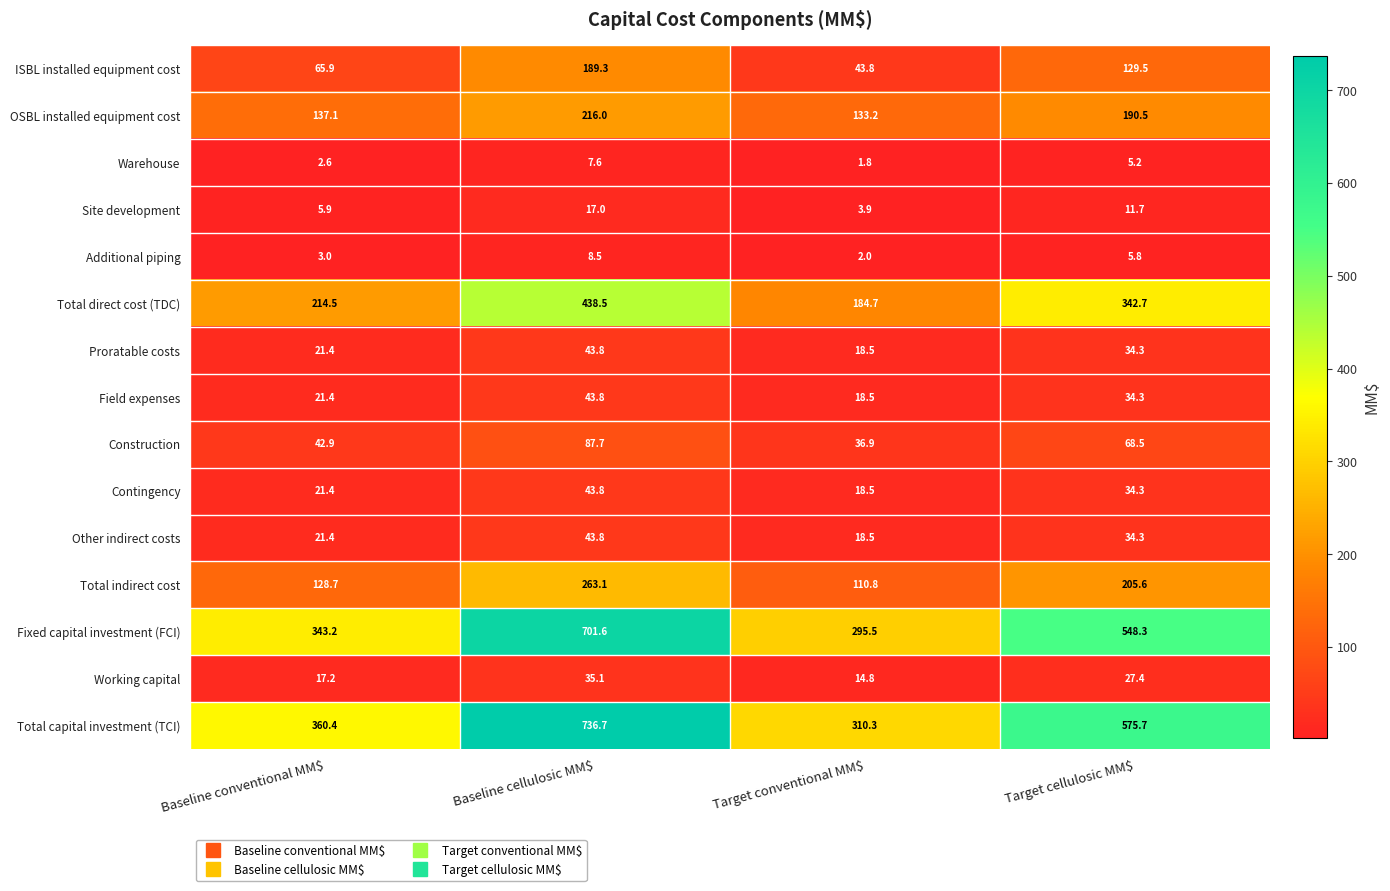

Which series has the largest range (max minus min)?

Total capital investment (TCI)